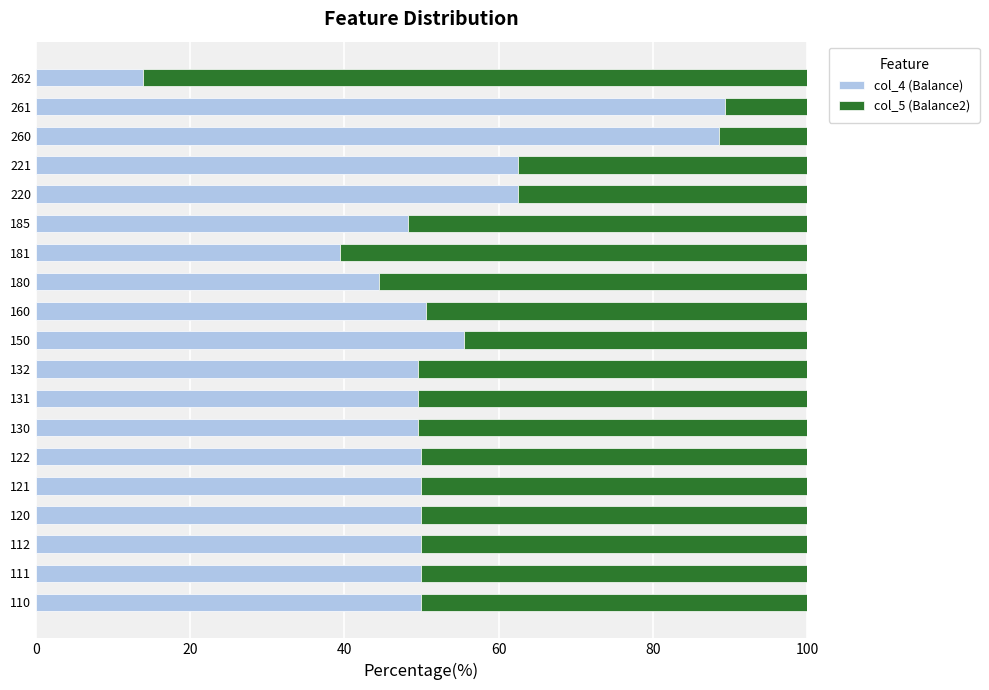

What is the total value across all series at 261?

100.0